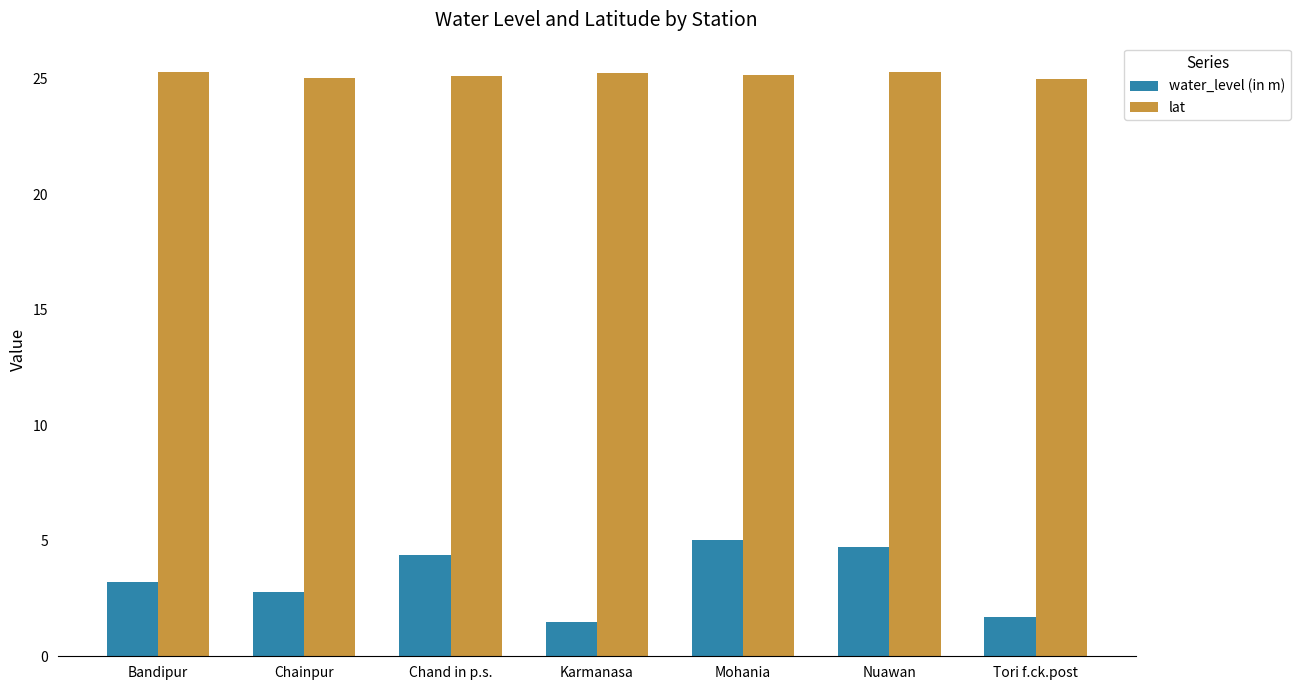

What is the label of the 3rd bar from the right?

Mohania